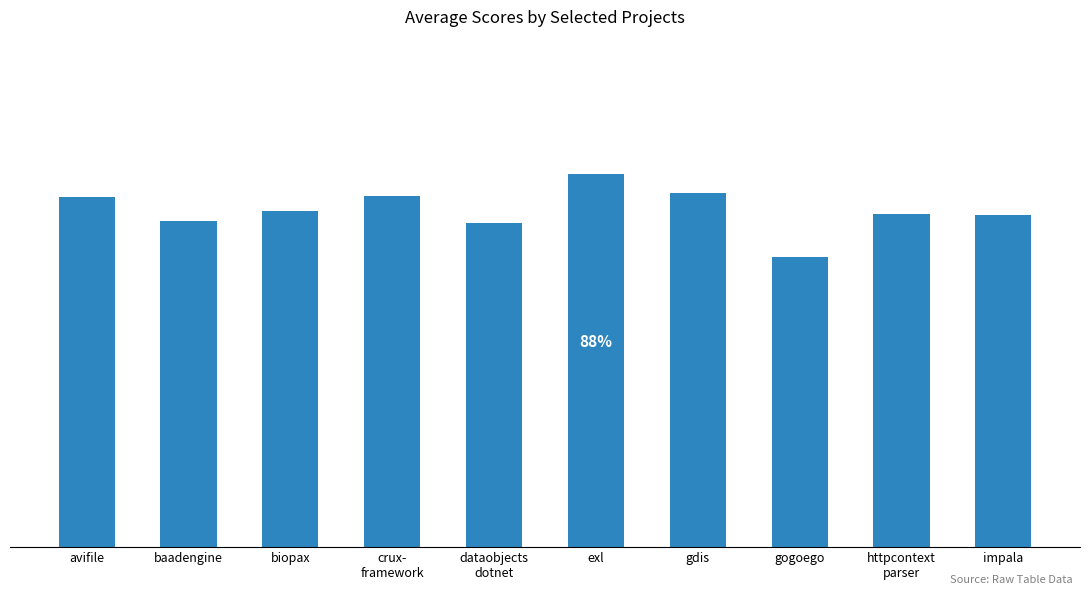

Is it true that the value at crux-
framework is 0.4?

False